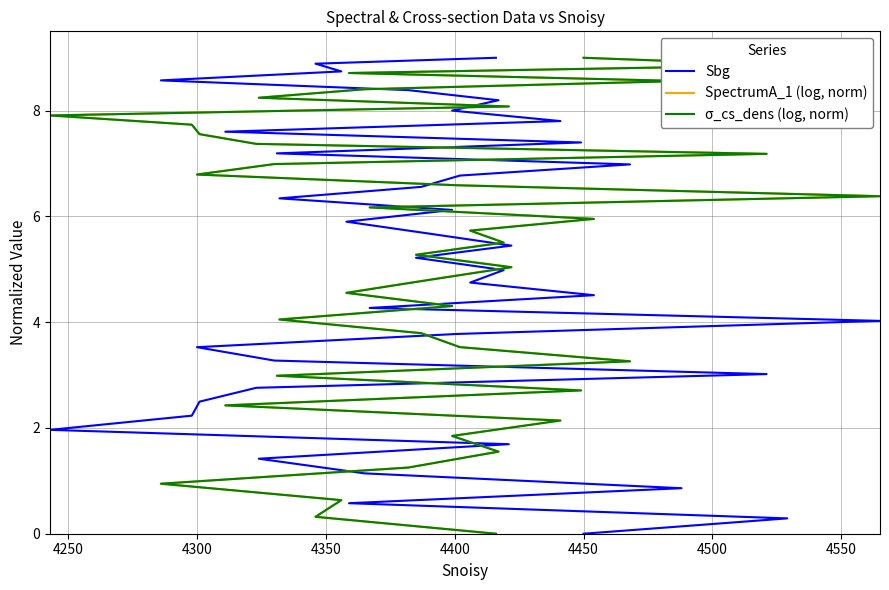

What are all the series names shown in the legend?

Sbg, SpectrumA_1 (log, norm), σ_cs_dens (log, norm)